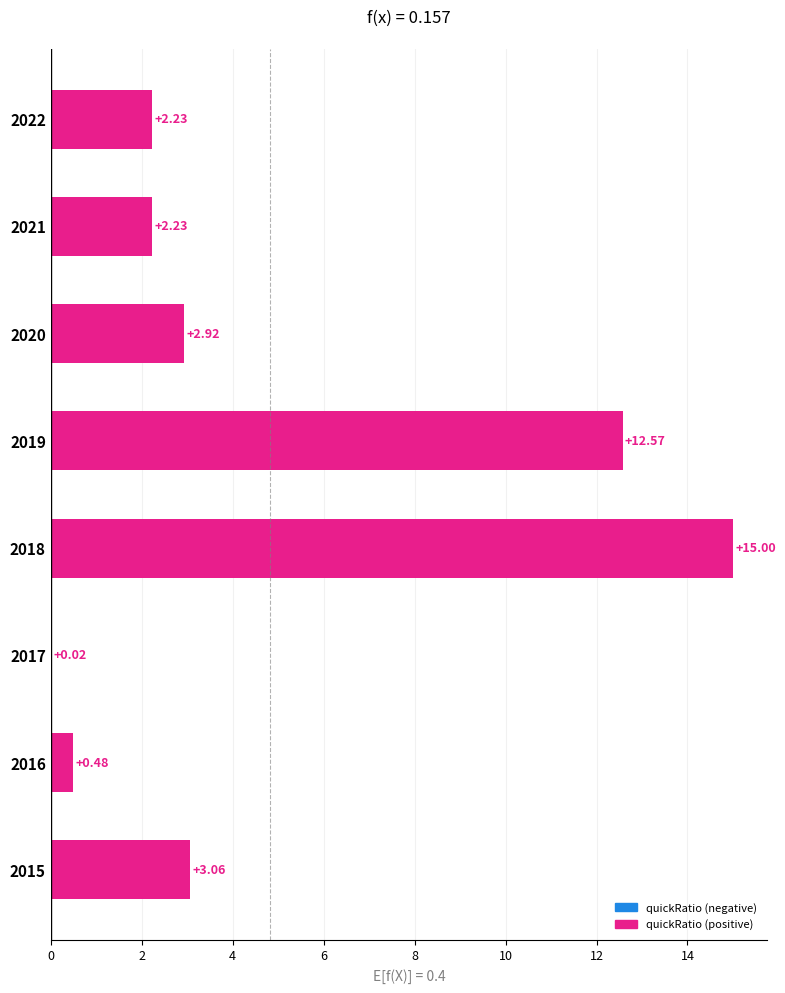

Between 2022 and 2018, which is larger?

2018